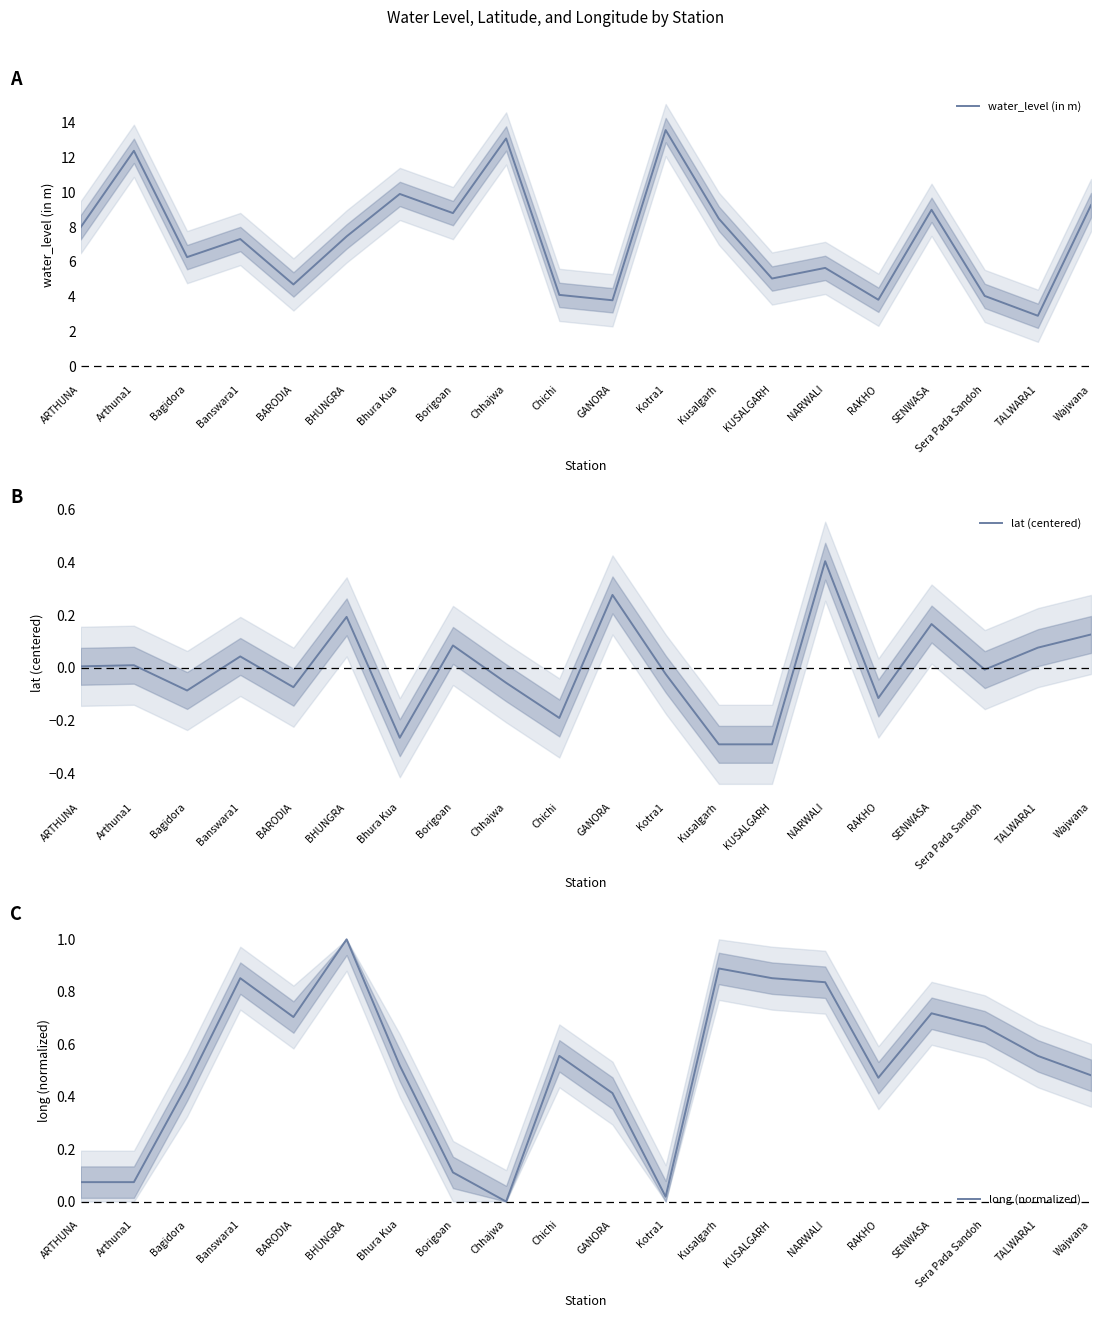

What is the sum of all water_level (in m) values?

147.5